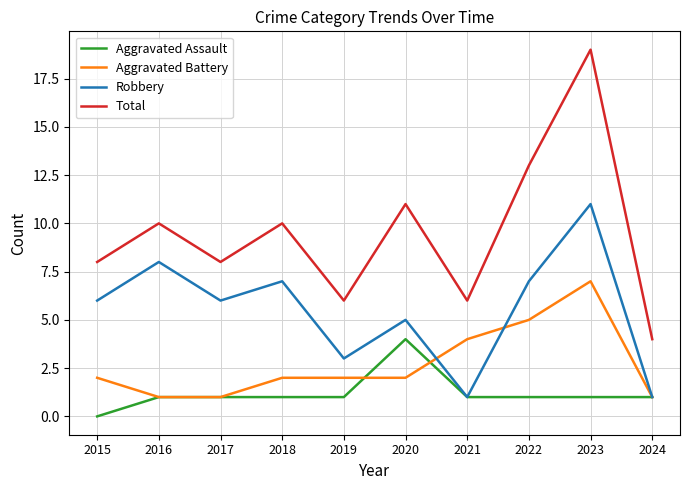

What is the difference between the maximum and minimum values in the Aggravated Assault series?

4